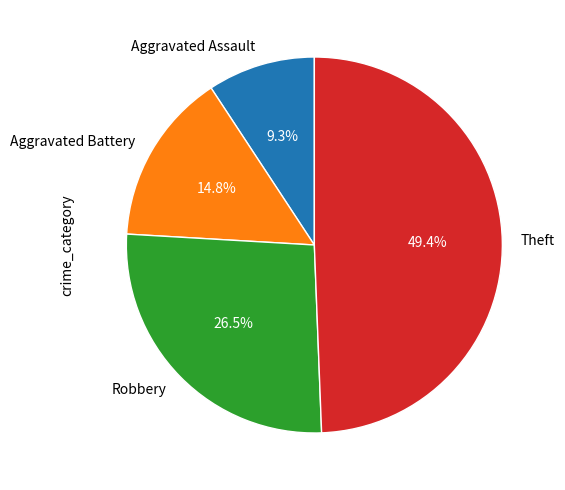

To the nearest percent, what is the average slice percentage?

25%